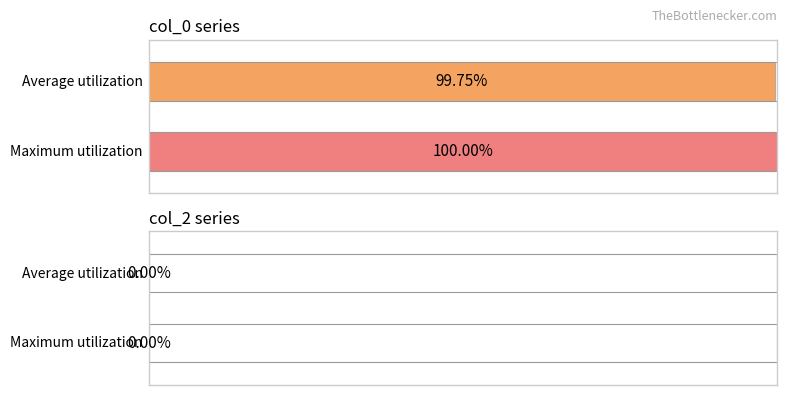

Is it true that col_2 equals 0 at 1?

True